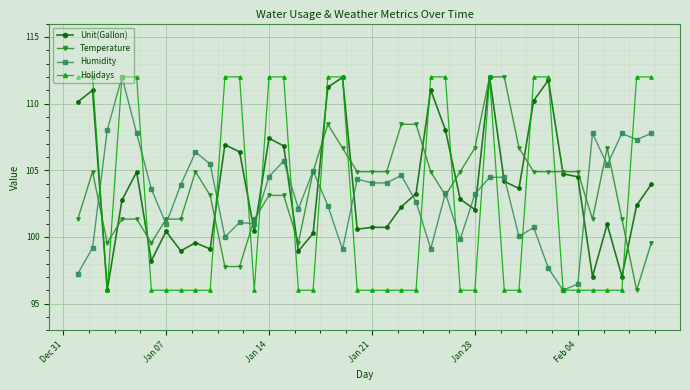

What is the maximum value shown in the chart?

112.0